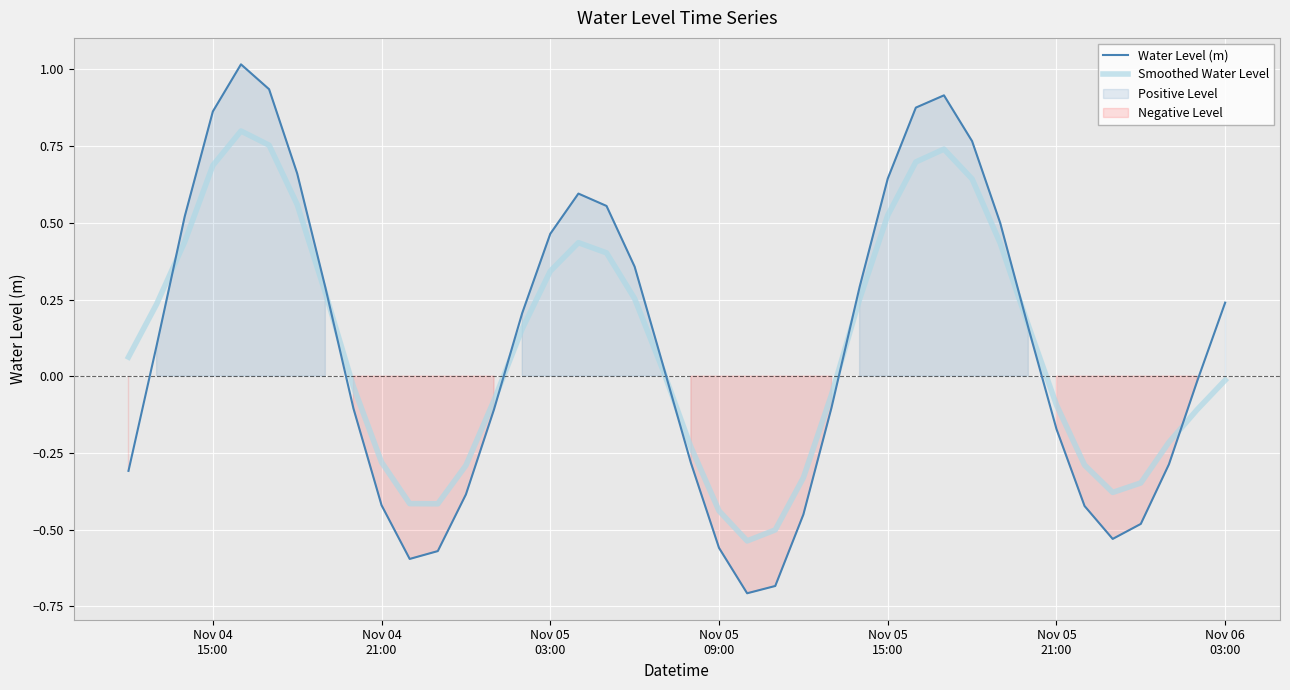

Which series has the widest spread of values?

Water Level (m)